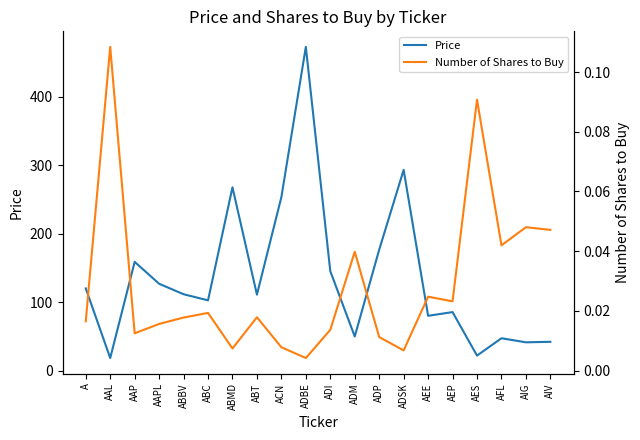

True or false: Price and Number of Shares to Buy cross at least once.

False